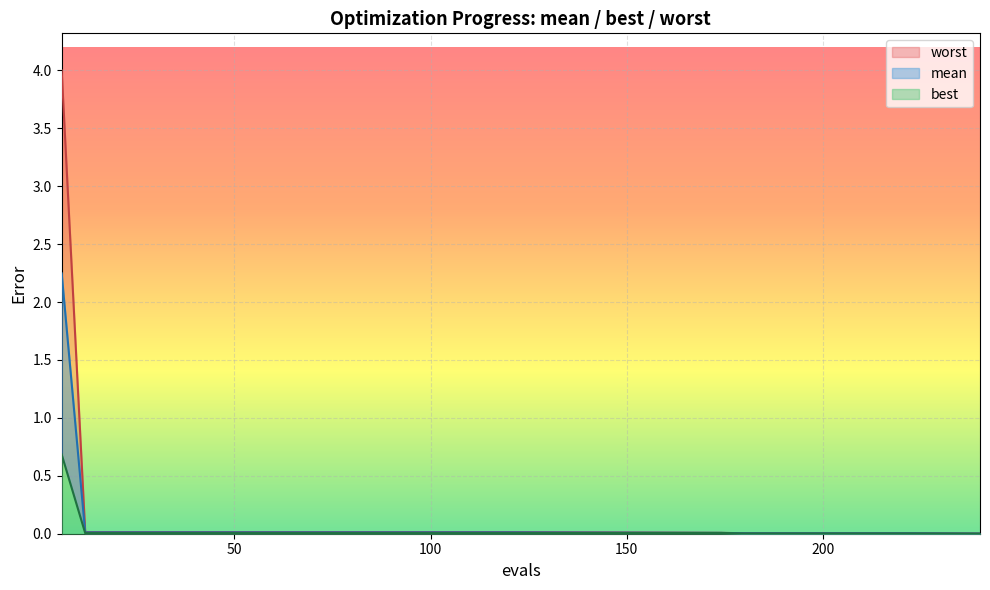

Rank the series by their maximum value, from lowest to highest.

best, mean, worst